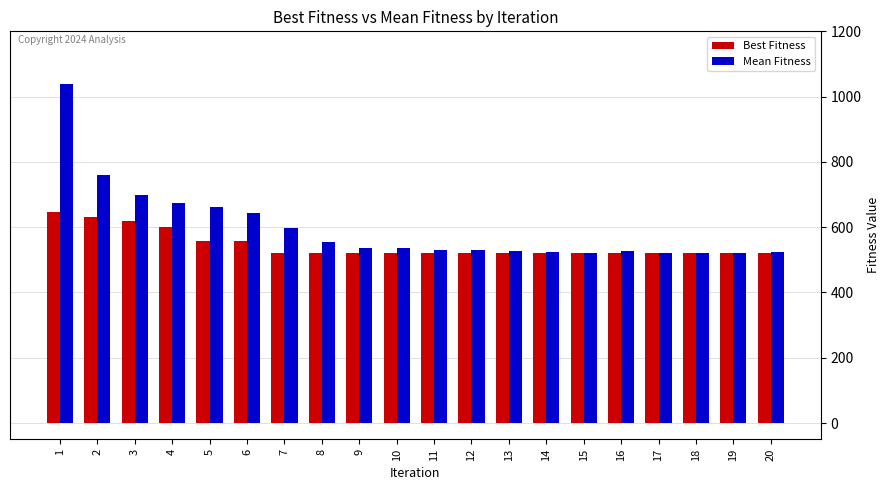

What is the spread (max minus min) of values at 8?

34